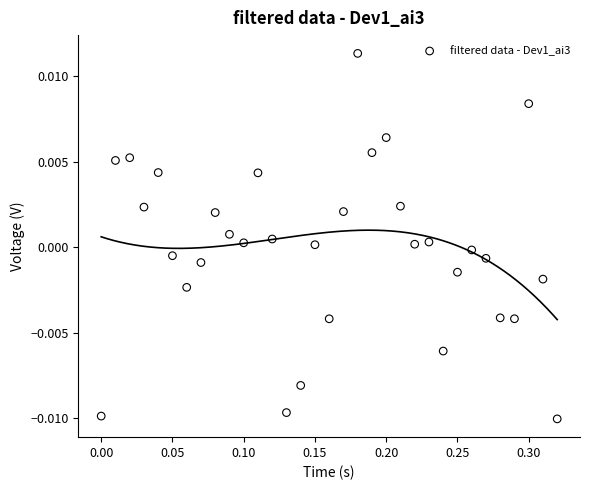

What is the range of X values (max minus min)?

0.3